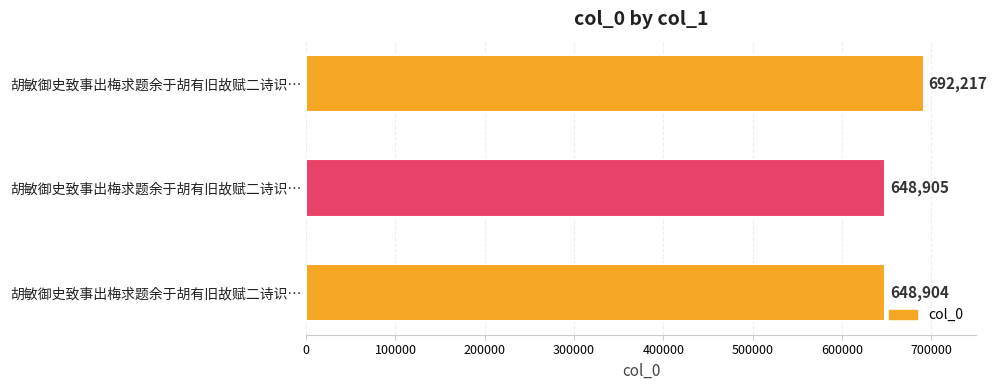

What is the sum of all values?

1990026